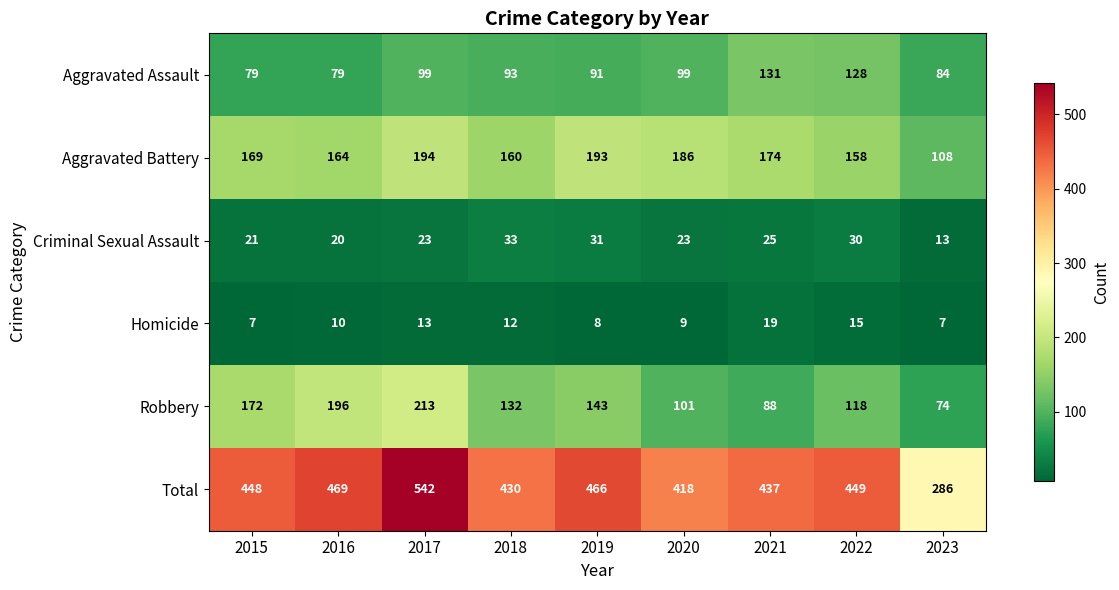

What is the difference between the Total values at 2017 and 2016?

73